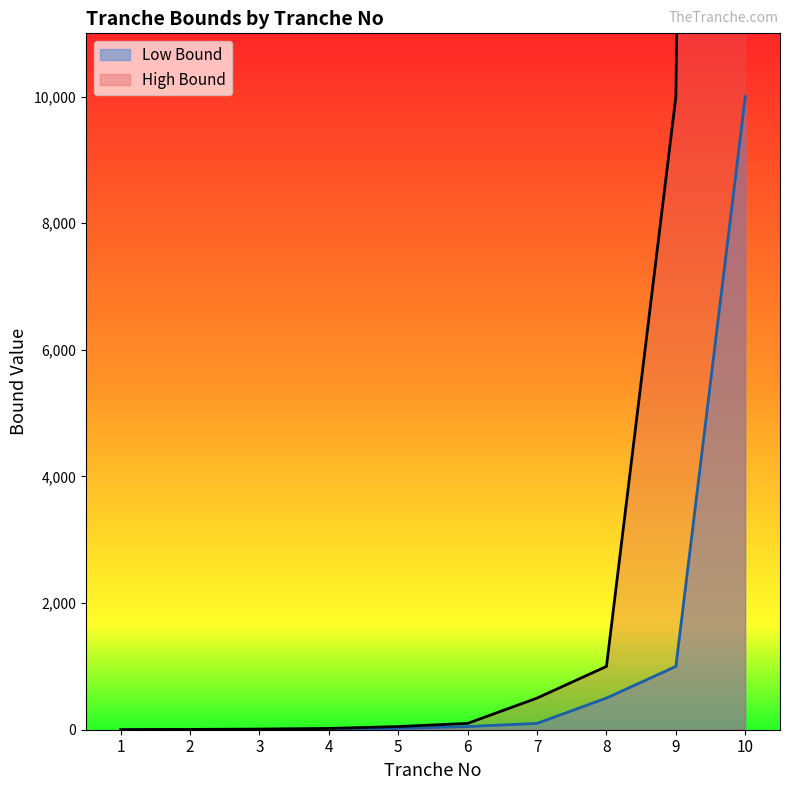

Reading right to left, extract all data points from this chart.

Low Bound: 10=10000	9=1000	8=500	7=100	6=50	5=20	4=10	3=5	2=1	1=0
High Bound: 10=99999	9=10000	8=1000	7=500	6=100	5=50	4=20	3=10	2=5	1=1